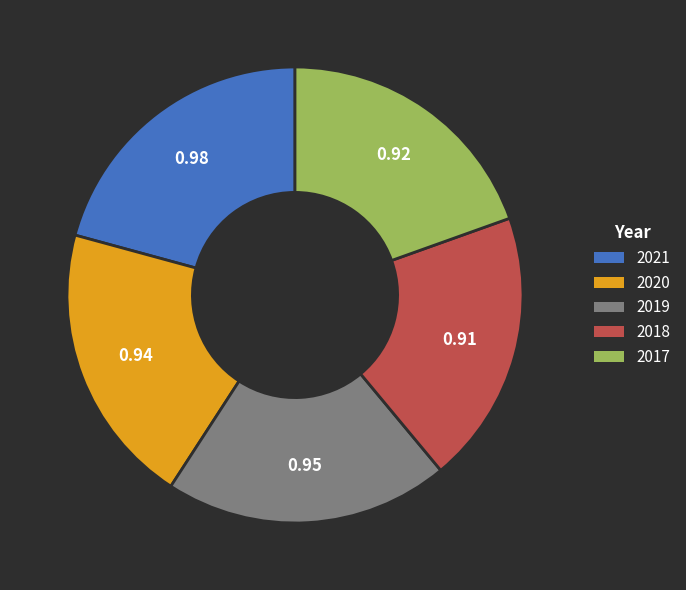

How many segments does this pie chart have?

5